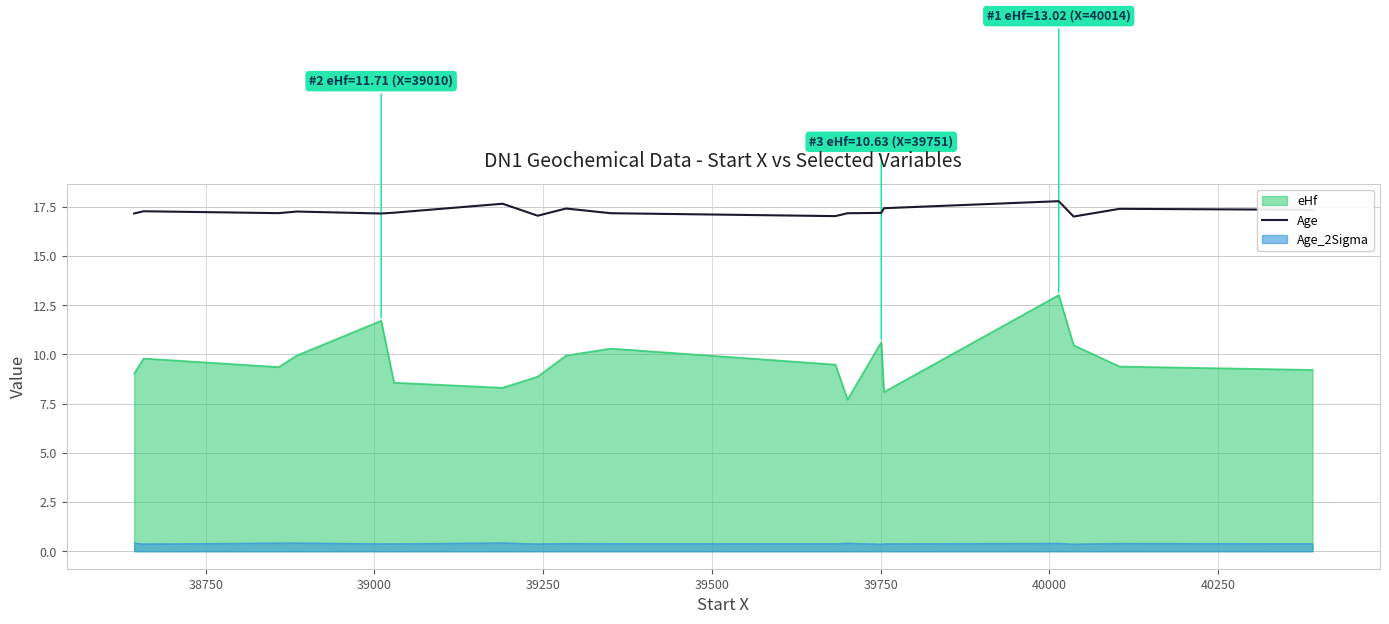

True or false: Age and Age_2Sigma cross at least once.

False